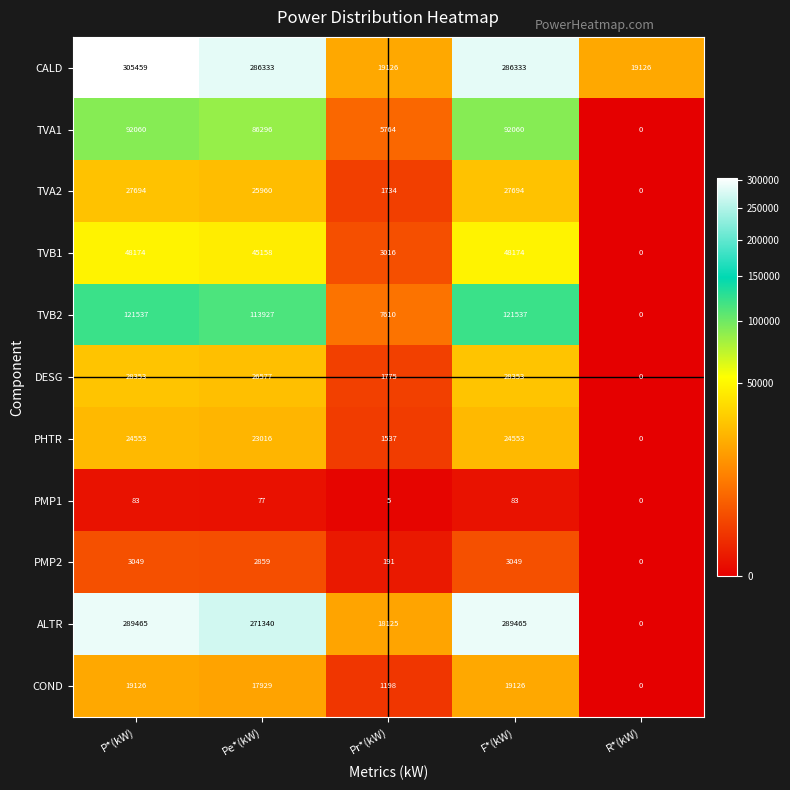

Count the number of data series in this chart.

11